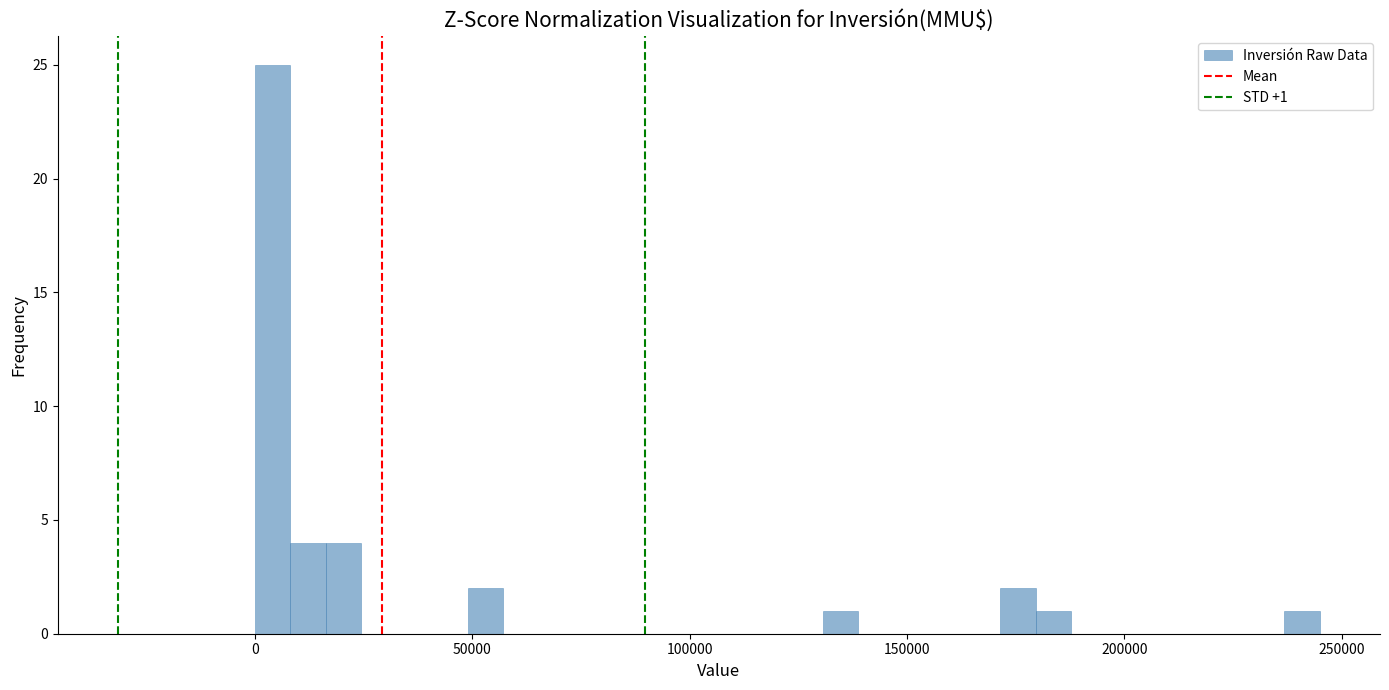

Read against the x-axis, roughly where is the centre of the tallest bar?

5000